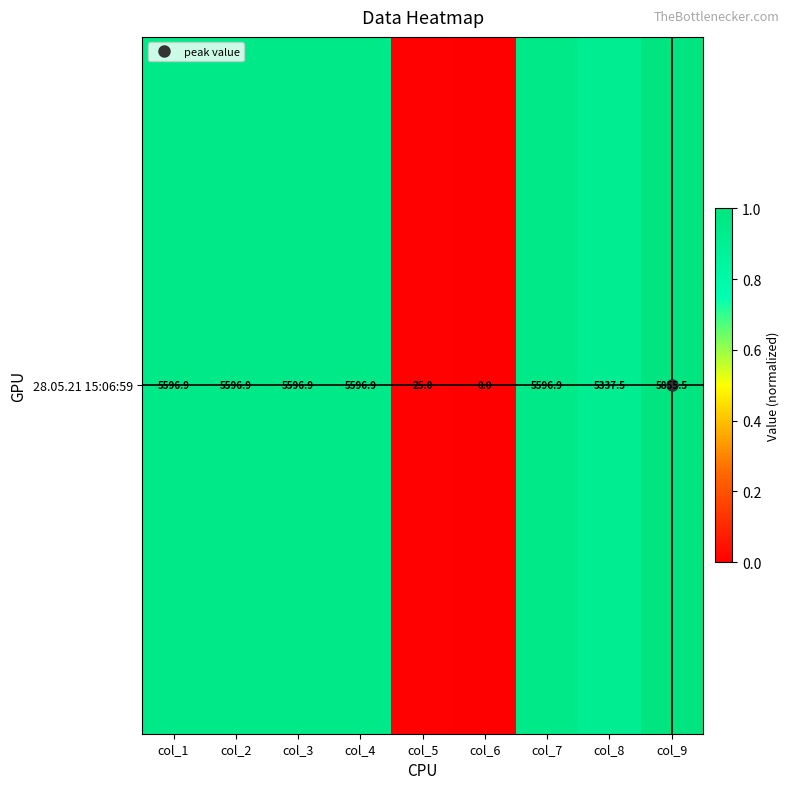

Rank the categories by value from lowest to highest.

col_6, col_5, col_8, col_1, col_2, col_3, col_4, col_7, col_9